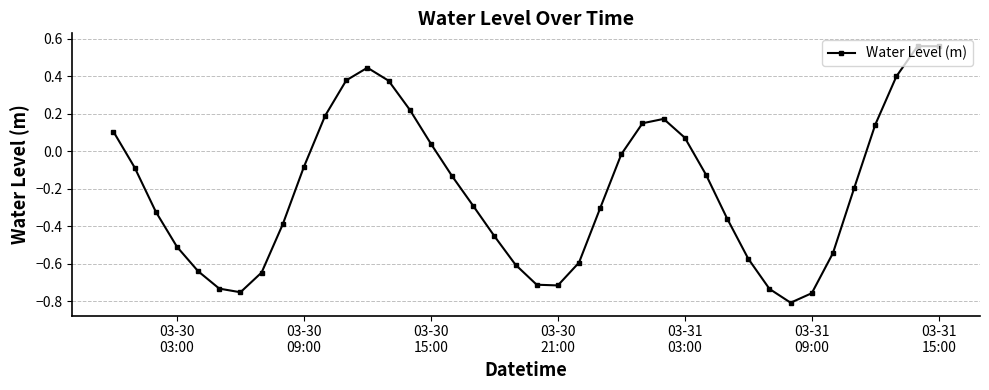

What is the difference between the maximum and minimum values?

1.4